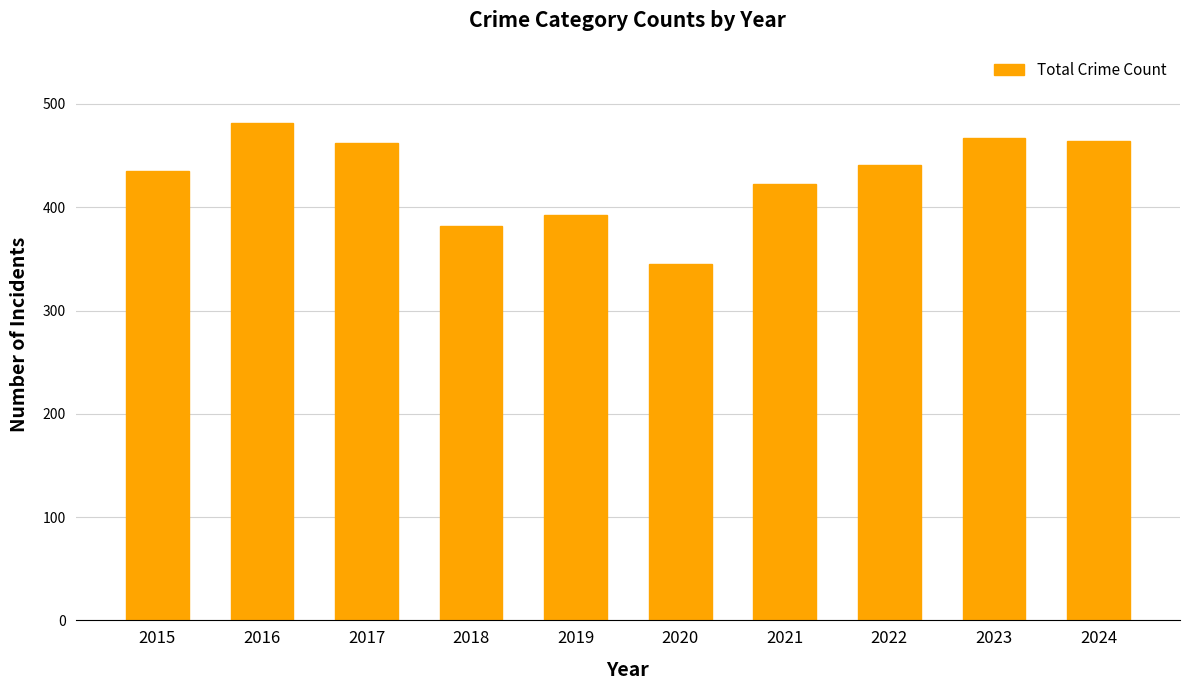

Are the bars grouped side by side (vs. stacked)?

No